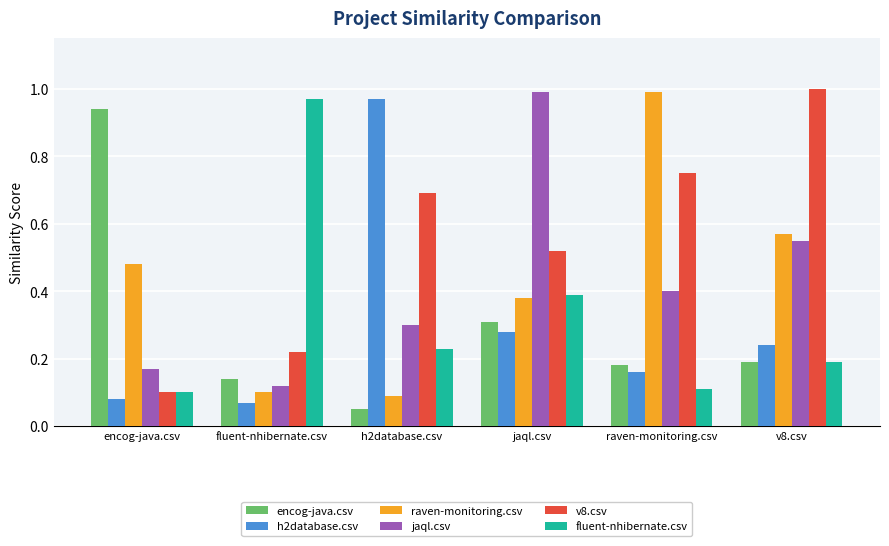

Which category has the lowest value in the encog-java.csv series?

h2database.csv